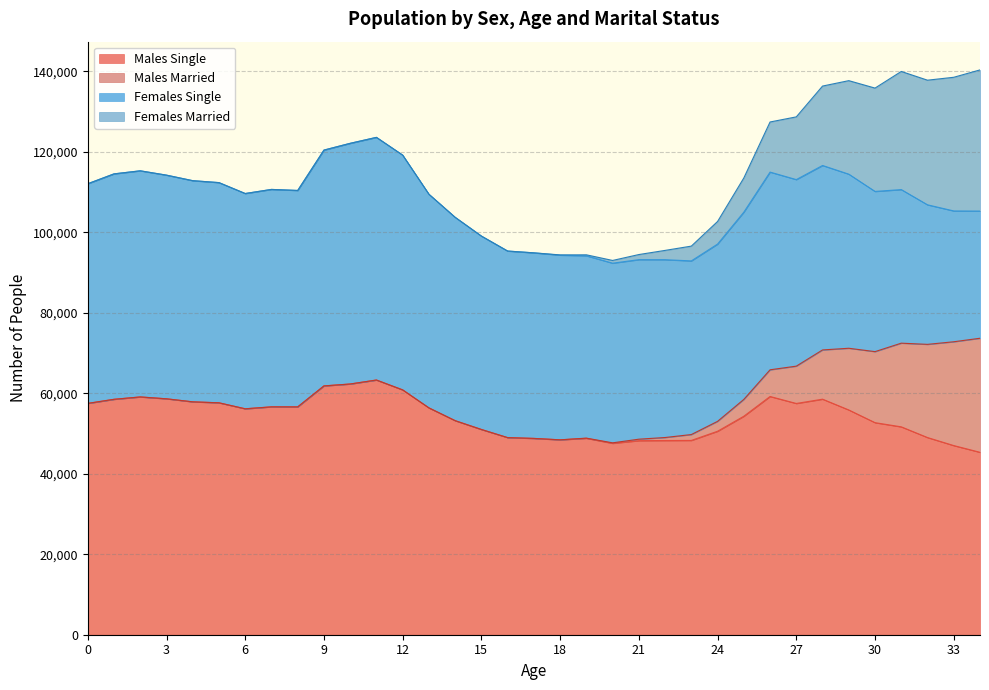

True or false: Males Married and Females Married cross at least once.

False